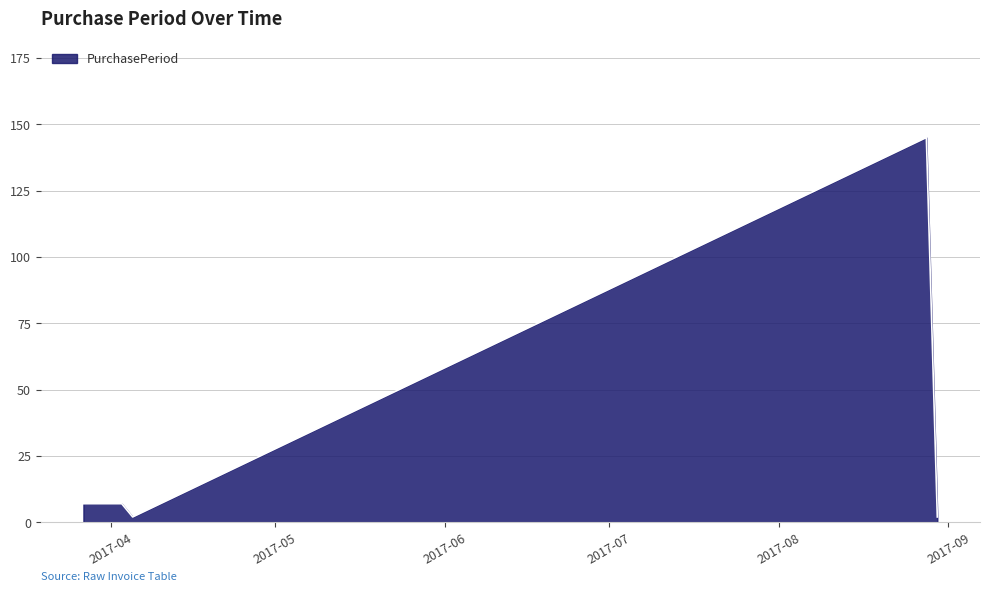

Count the number of data series in this chart.

1